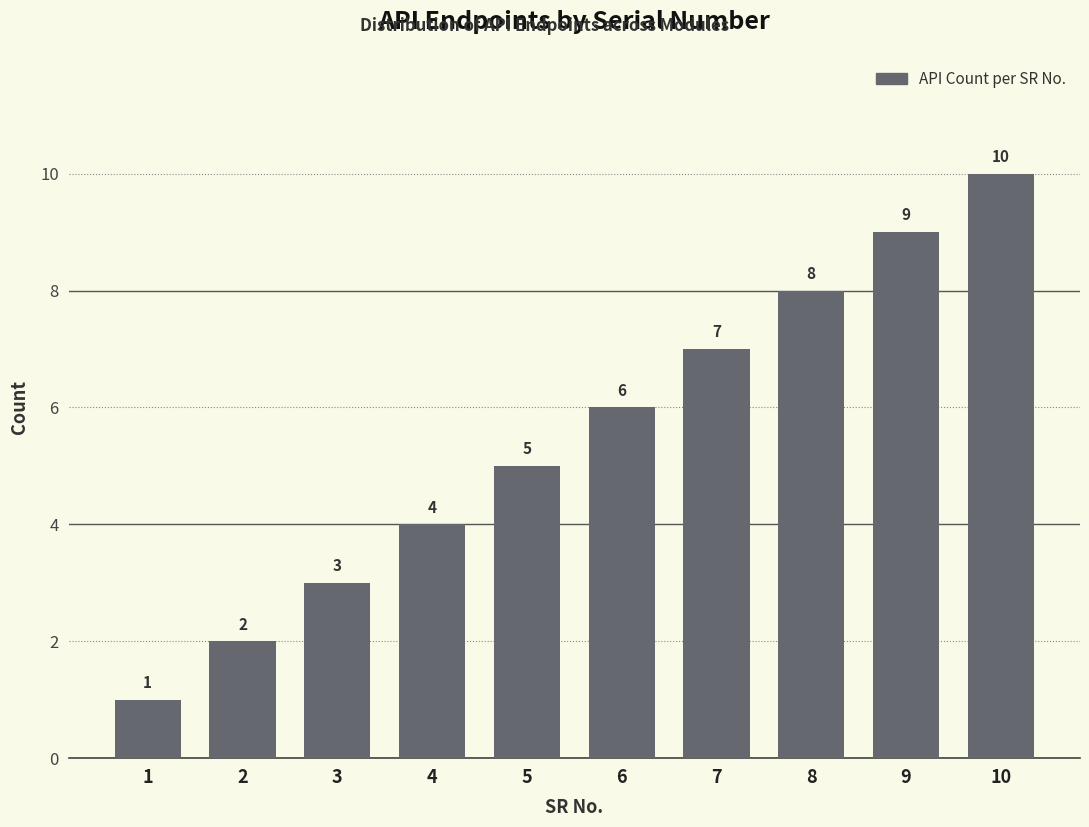

Are the bars horizontal?

No